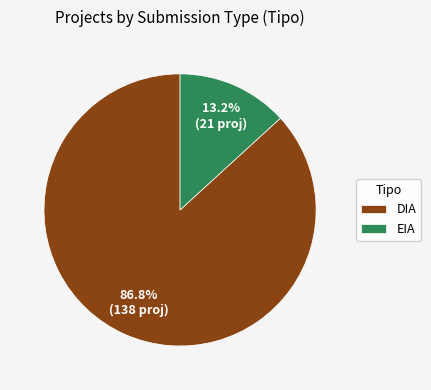

Does DIA represent more than half of the total?

Yes